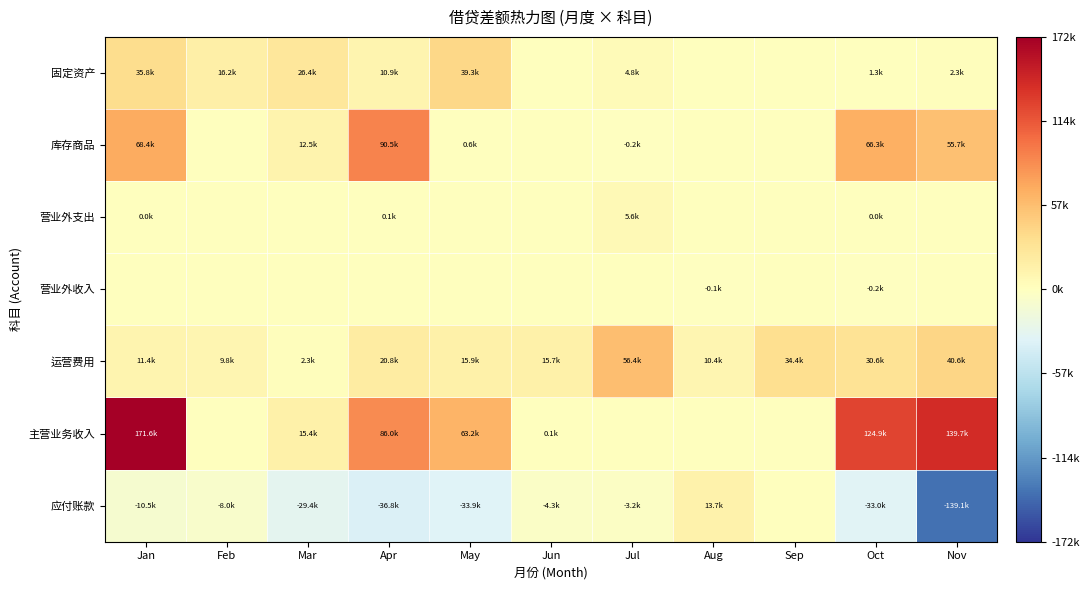

Which has a higher value, Oct or Nov?

Nov